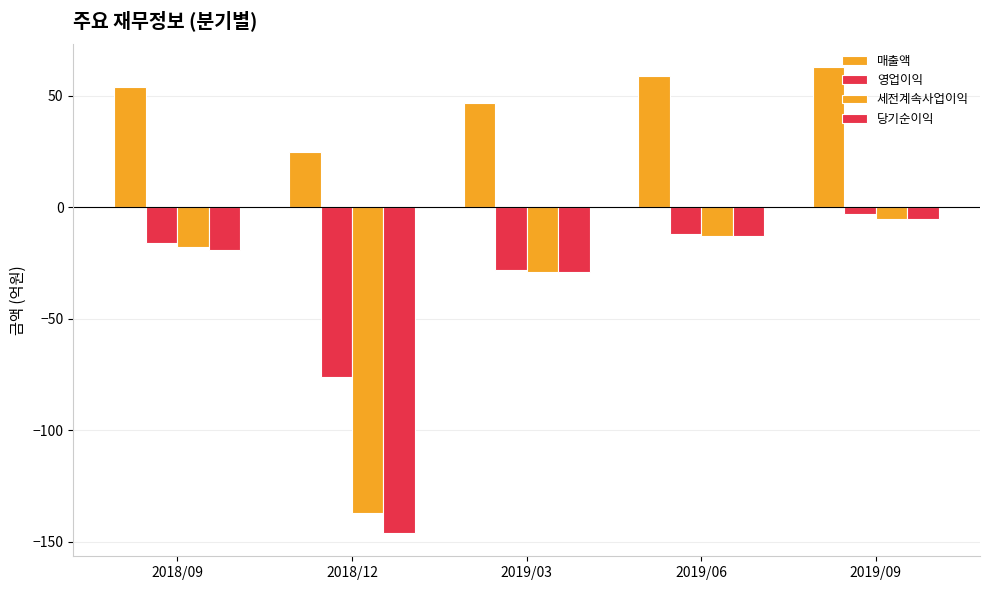

Reading right to left, transcribe all the data shown in this chart.

매출액: 2019/09=63	2019/06=59	2019/03=47	2018/12=25	2018/09=54
영업이익: 2019/09=-3	2019/06=-12	2019/03=-28	2018/12=-76	2018/09=-16
세전계속사업이익: 2019/09=-5	2019/06=-13	2019/03=-29	2018/12=-137	2018/09=-18
당기순이익: 2019/09=-5	2019/06=-13	2019/03=-29	2018/12=-146	2018/09=-19